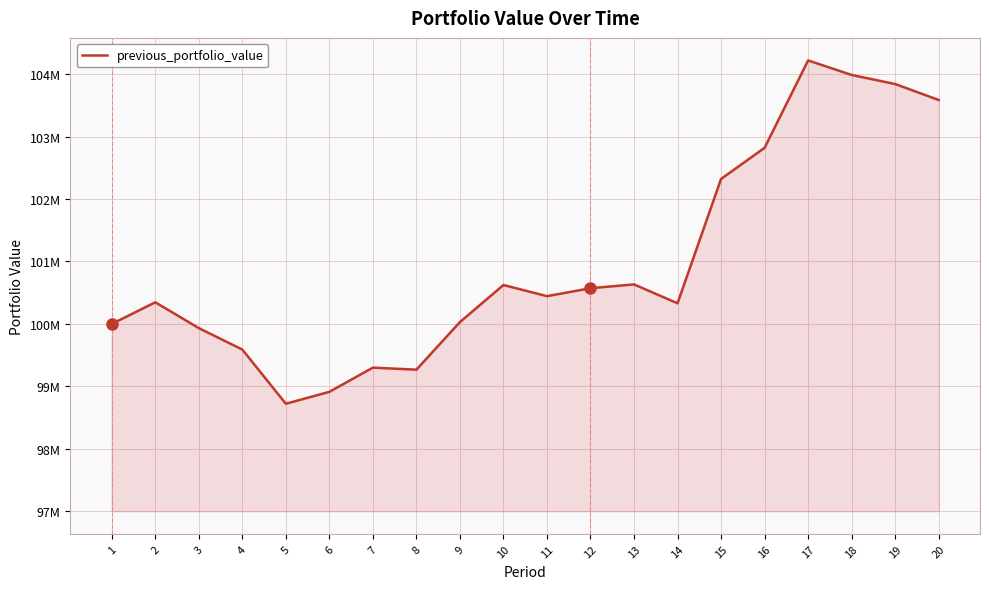

Does the chart have visible grid lines?

Yes